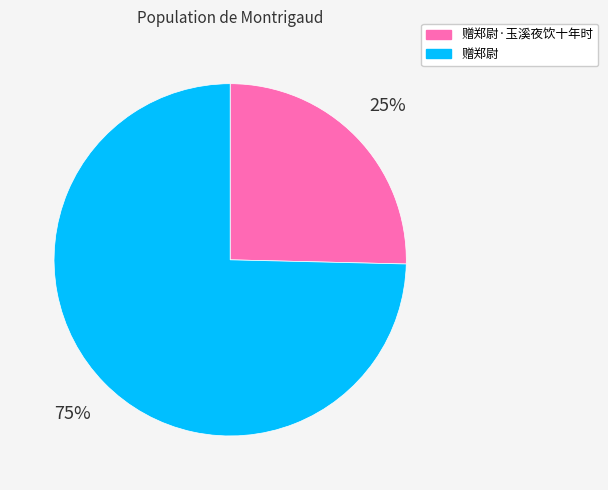

Does any single category account for the majority?

Yes